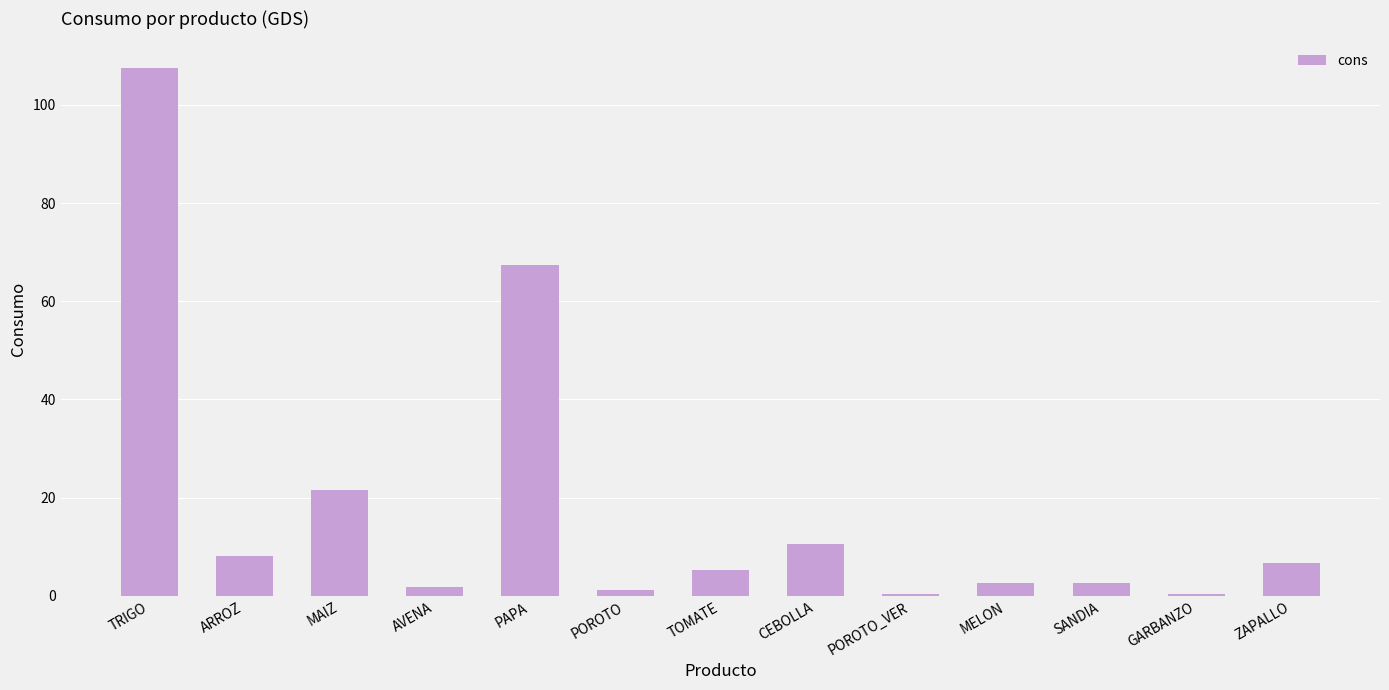

What is the difference between the maximum and minimum values?

107.1